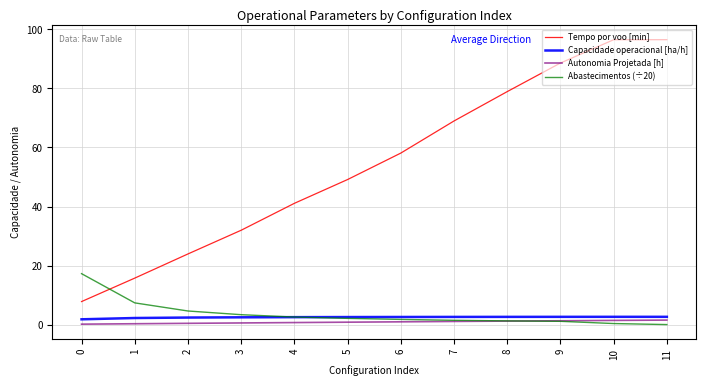

Which series has the largest range (max minus min)?

Tempo por voo [min]